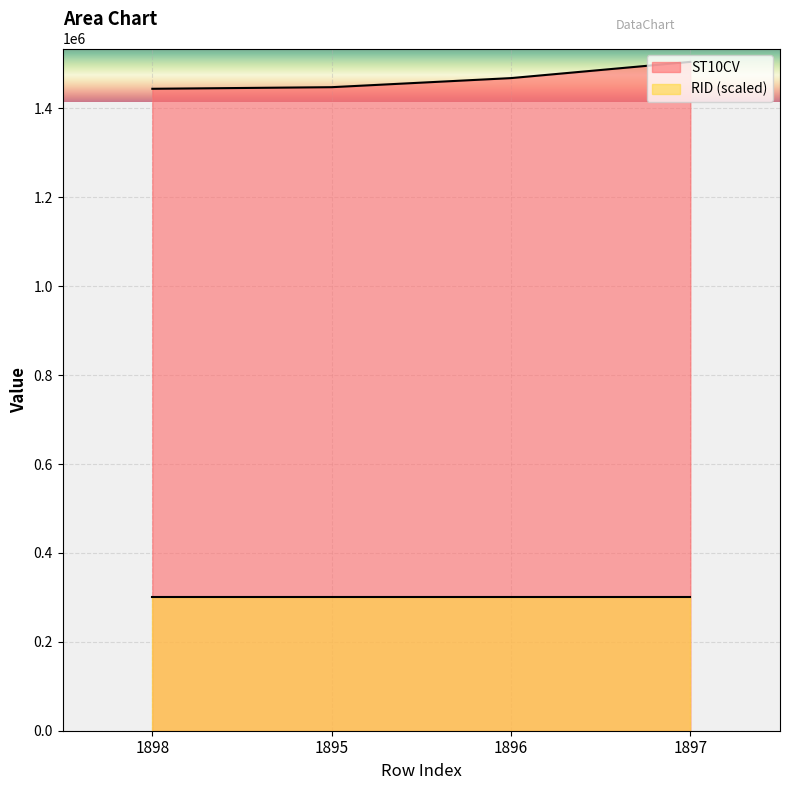

At which label is the value closest to 1474455?

1896